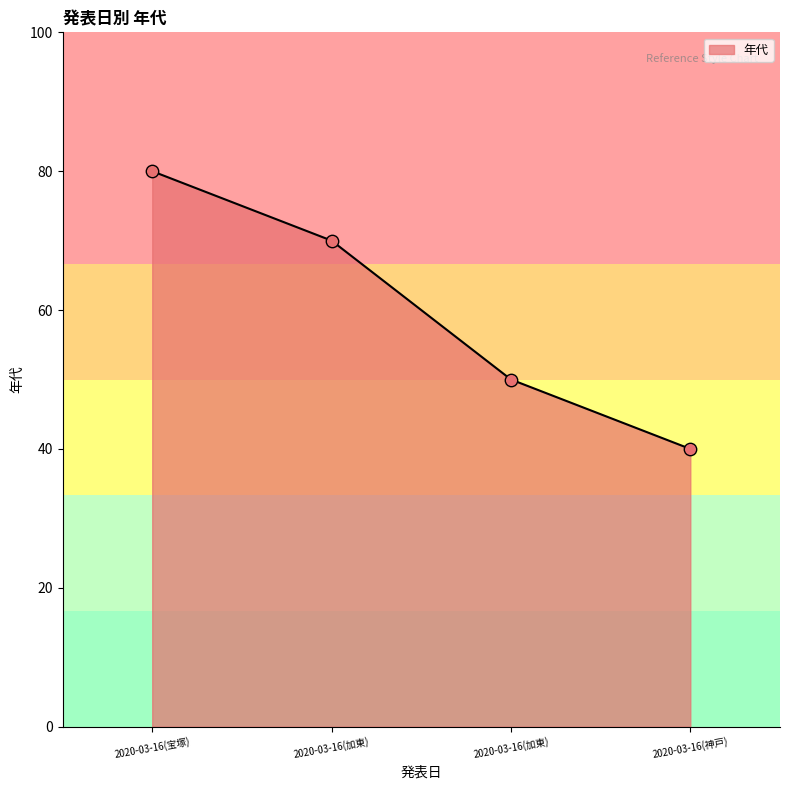

Approximately how many times larger is the value at 2020-03-16(神戸) compared to 2020-03-16(加東)?

0.6